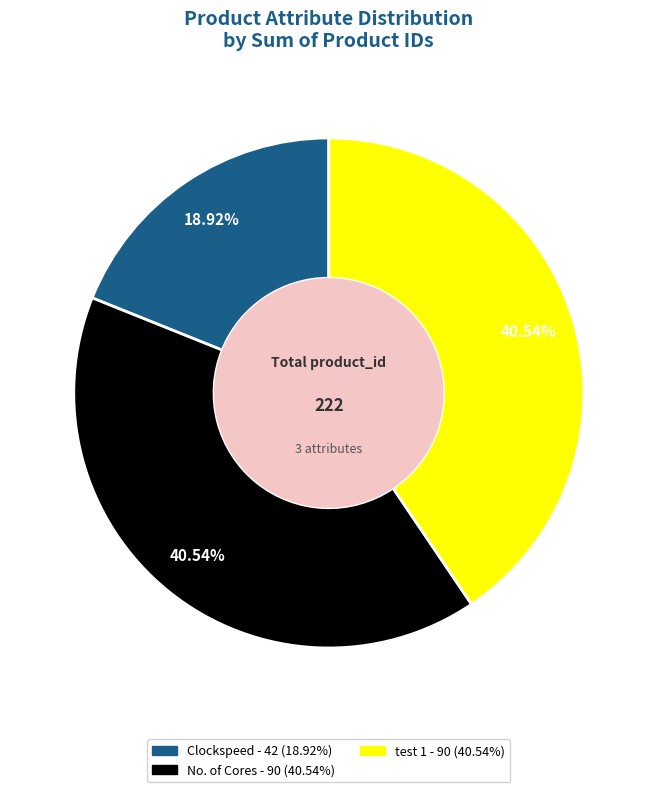

To the nearest percent, what is the average slice percentage?

33%